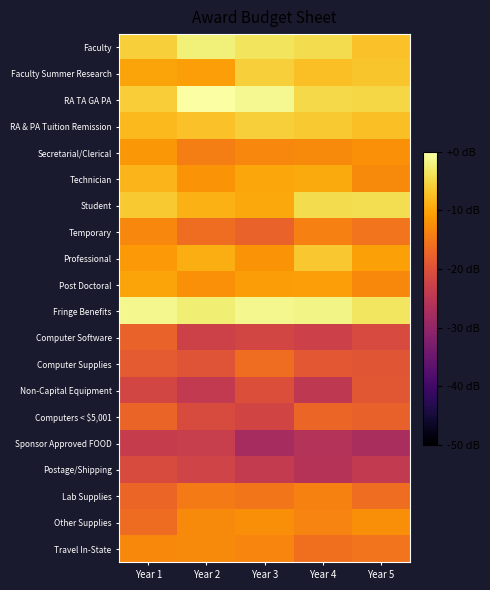

Between Year 5 and Year 2, which is larger?

Year 2